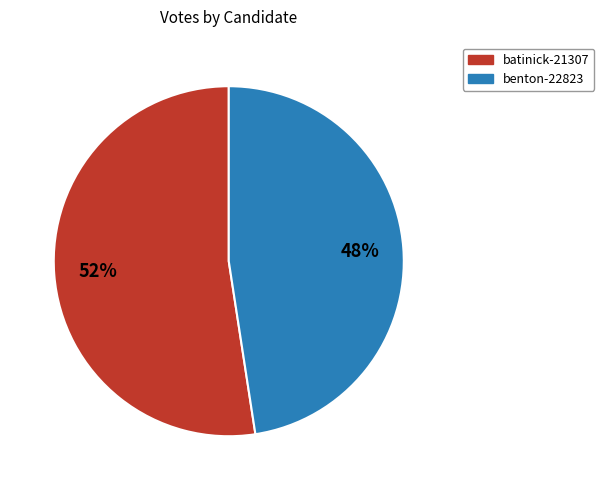

To the nearest percent, what is the average slice percentage?

50%